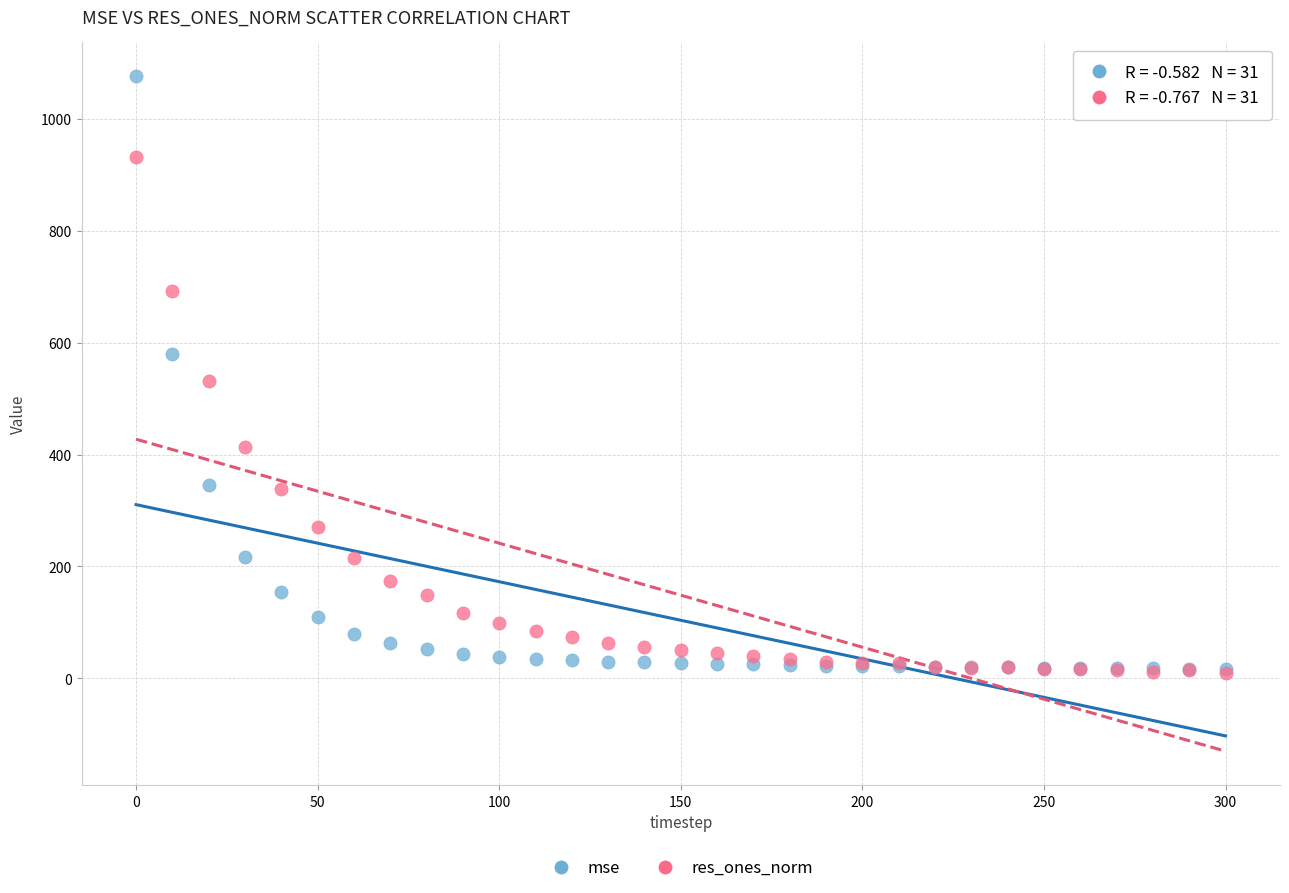

In the mse series, what Y value is closest to 546?

579.2